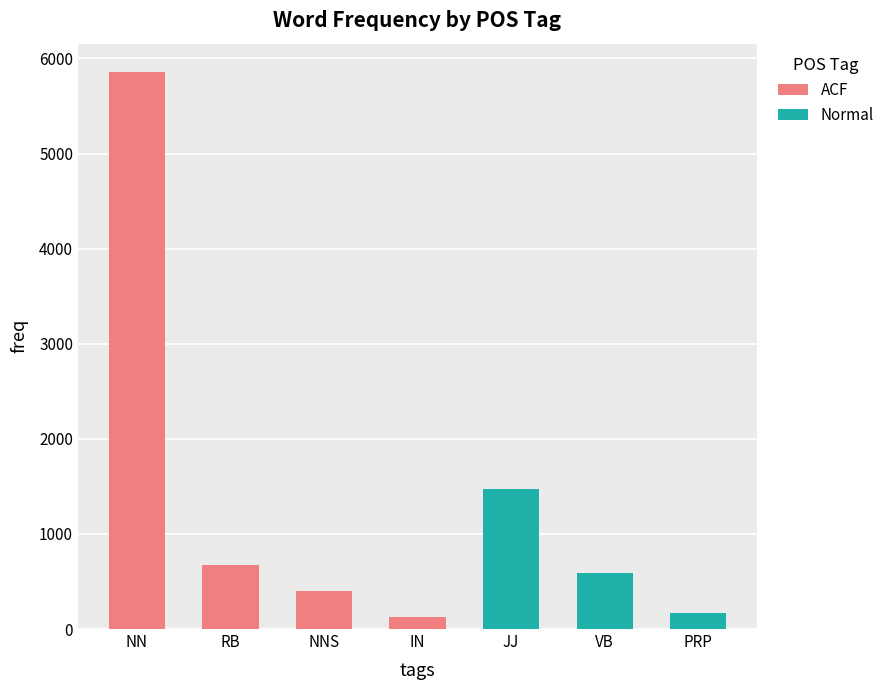

Where is the data nearest to the value 2986?

JJ